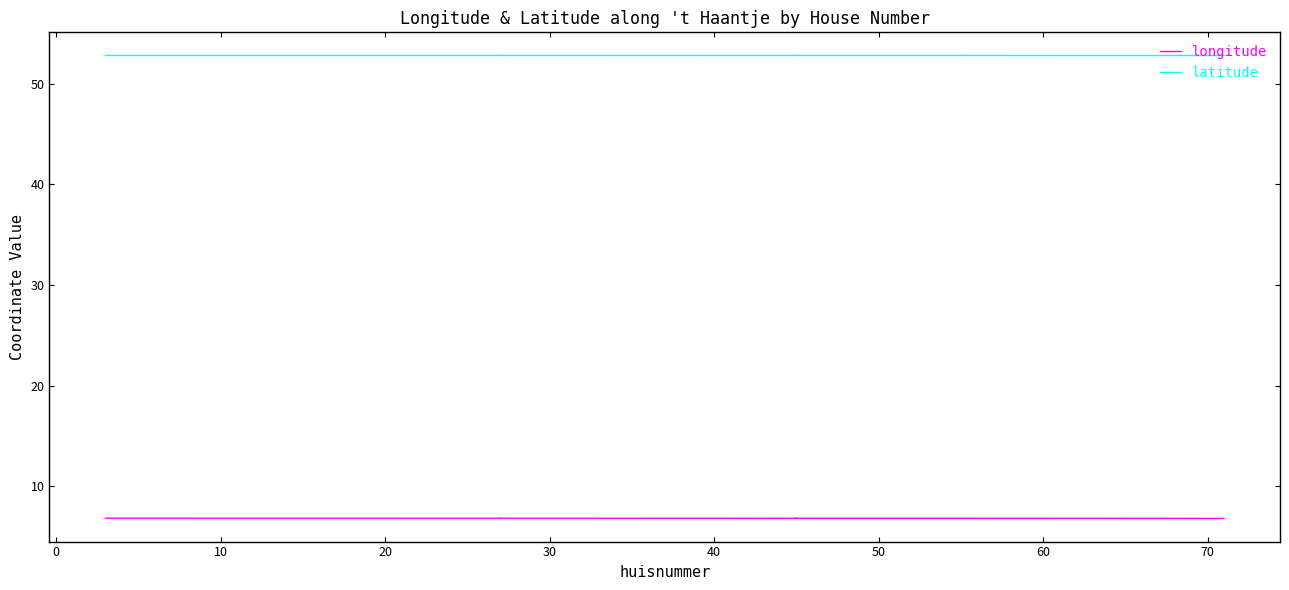

At how many categories does at least one series exceed 25?

40